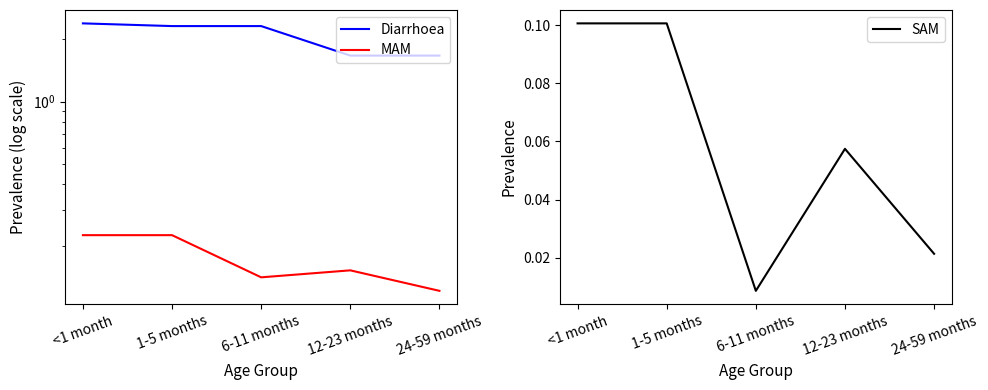

What is the label of the 2nd point from the left?

1-5 months